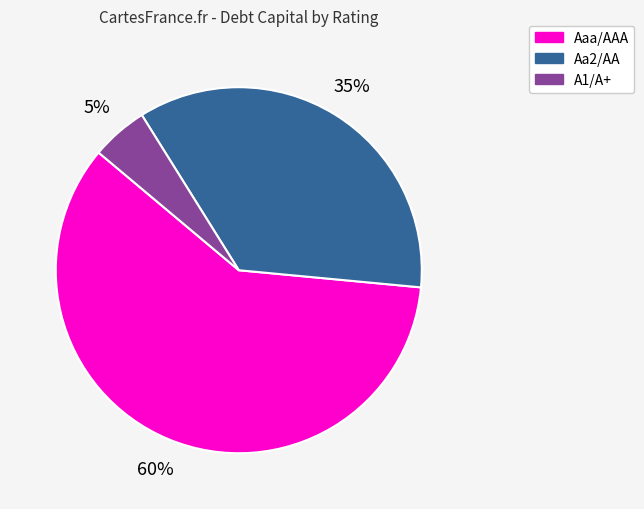

What is the largest slice in the pie chart?

Aaa/AAA